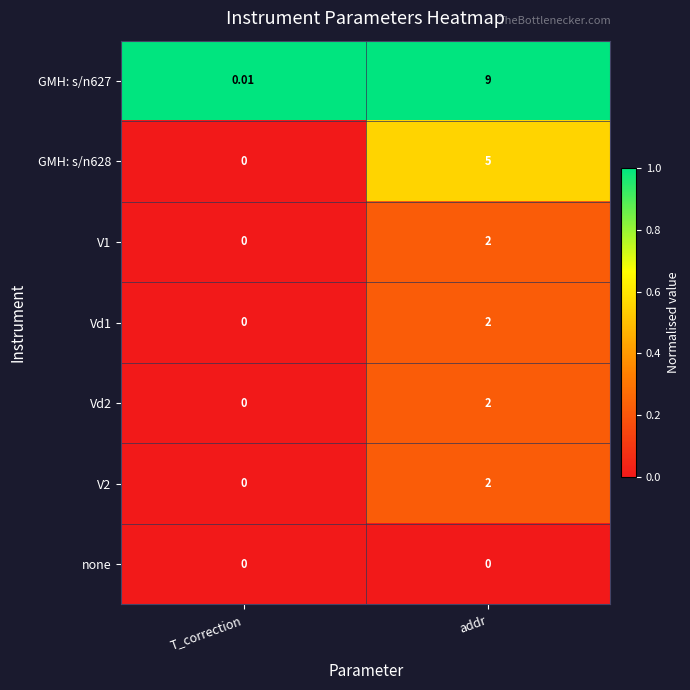

At which label does V2 reach its minimum?

T_correction